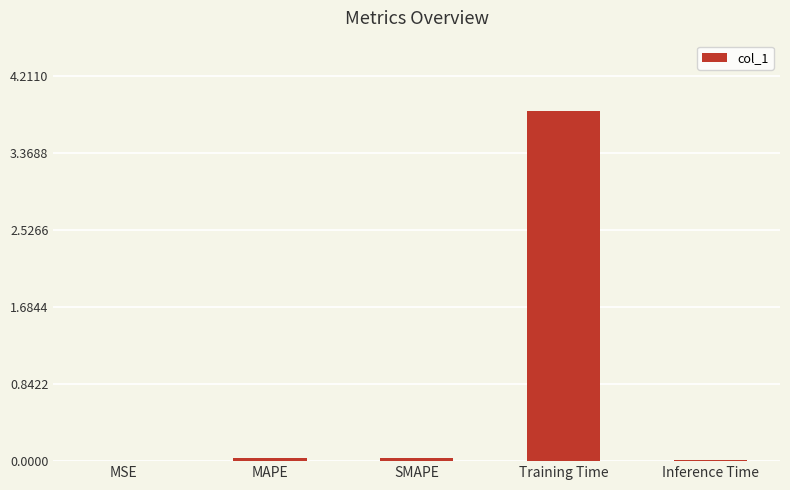

The chart shows a value of 0.0 at SMAPE. True or false?

True